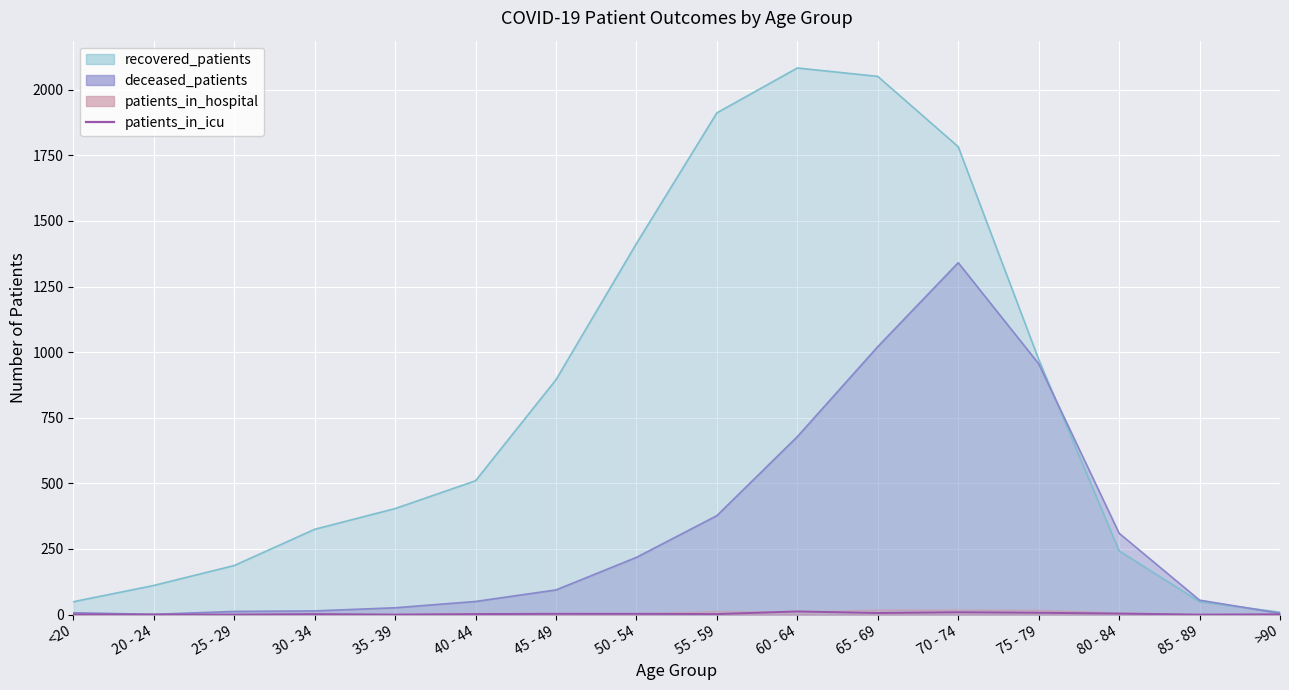

Reading left to right, what are all the values shown in this chart?

<20=1	20 - 24=0	25 - 29=0	30 - 34=2	35 - 39=0	40 - 44=2	45 - 49=3	50 - 54=3	55 - 59=2	60 - 64=12	65 - 69=6	70 - 74=9	75 - 79=7	80 - 84=4	85 - 89=0	>90=1